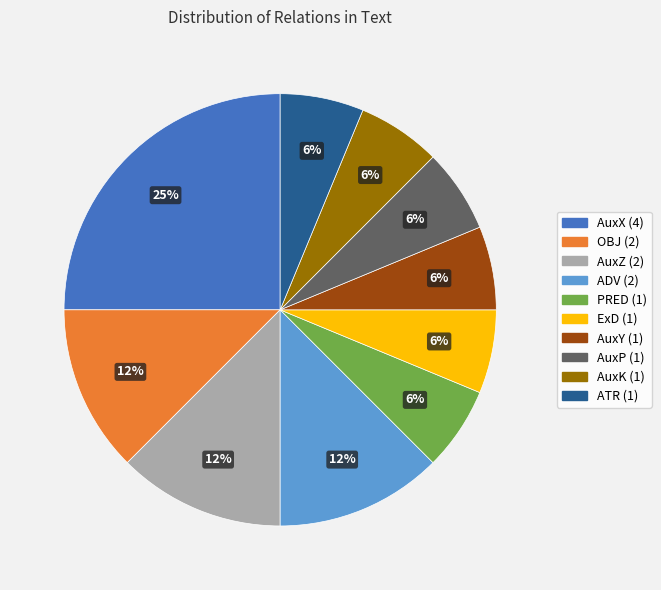

To the nearest percent, what is the average slice percentage?

10%